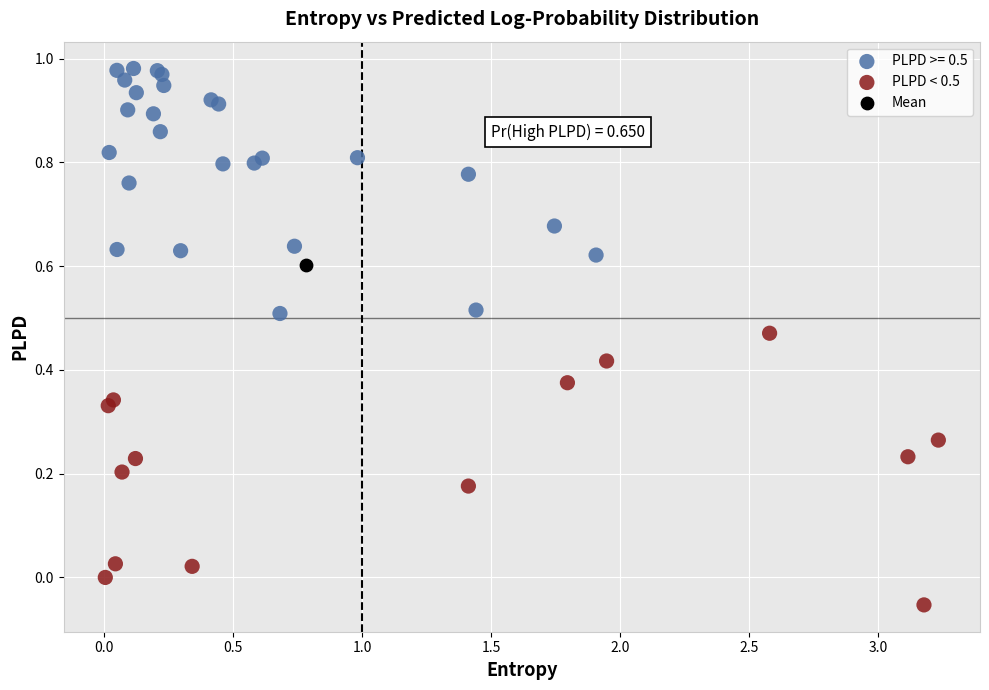

What are all the series names shown in the legend?

PLPD >= 0.5, PLPD < 0.5, Mean